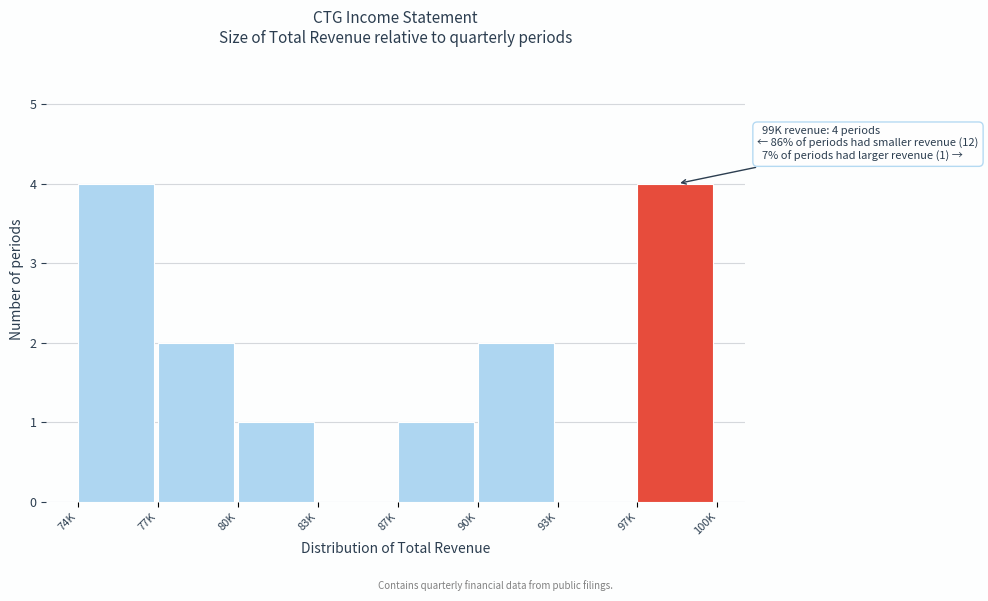

Reading left to right, what are all the values shown in this chart?

74K=4	77K=2	80K=1	83K=0	87K=1	90K=2	93K=0	97K=4